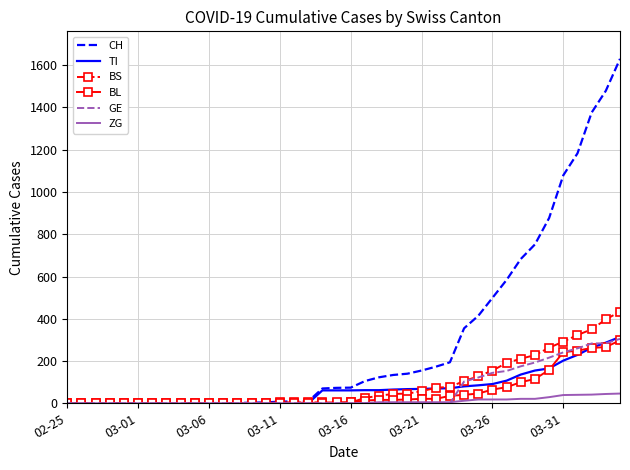

Which series has the largest total across all categories?

CH